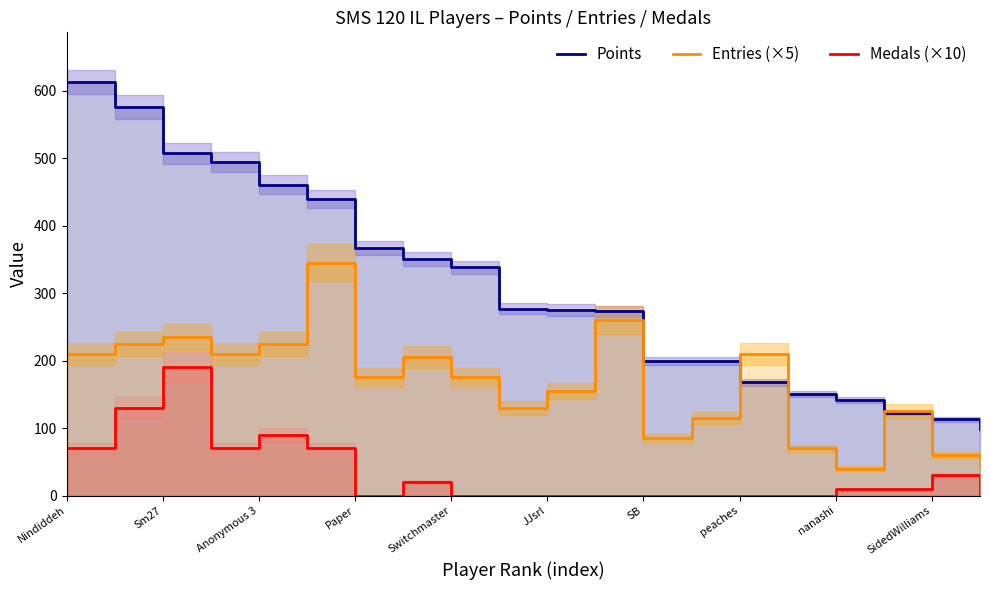

Reading left to right, list all the values displayed in this chart.

Points: 613	576	507	495	461	440	367	351	338	277	275	273	200	199	168	150	142	123	113	99
Entries (×5): 210	225	235	210	225	345	175	205	175	130	155	260	85	115	210	70	40	125	60	45
Medals (×10): 70	130	190	70	90	70	0	20	0	0	0	0	0	0	0	0	10	10	30	0